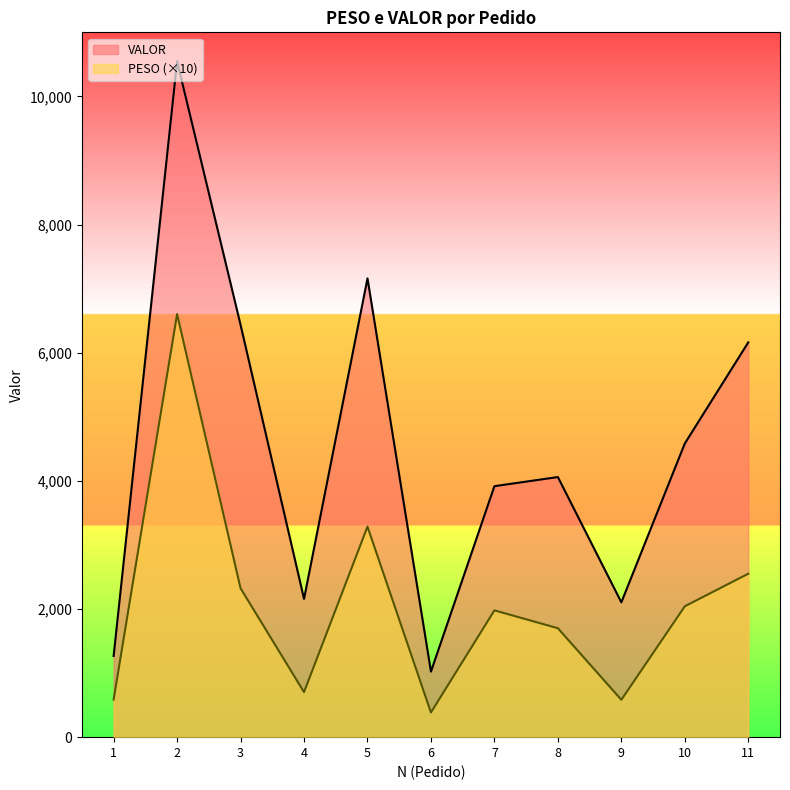

At how many categories does at least one series exceed 801?

11